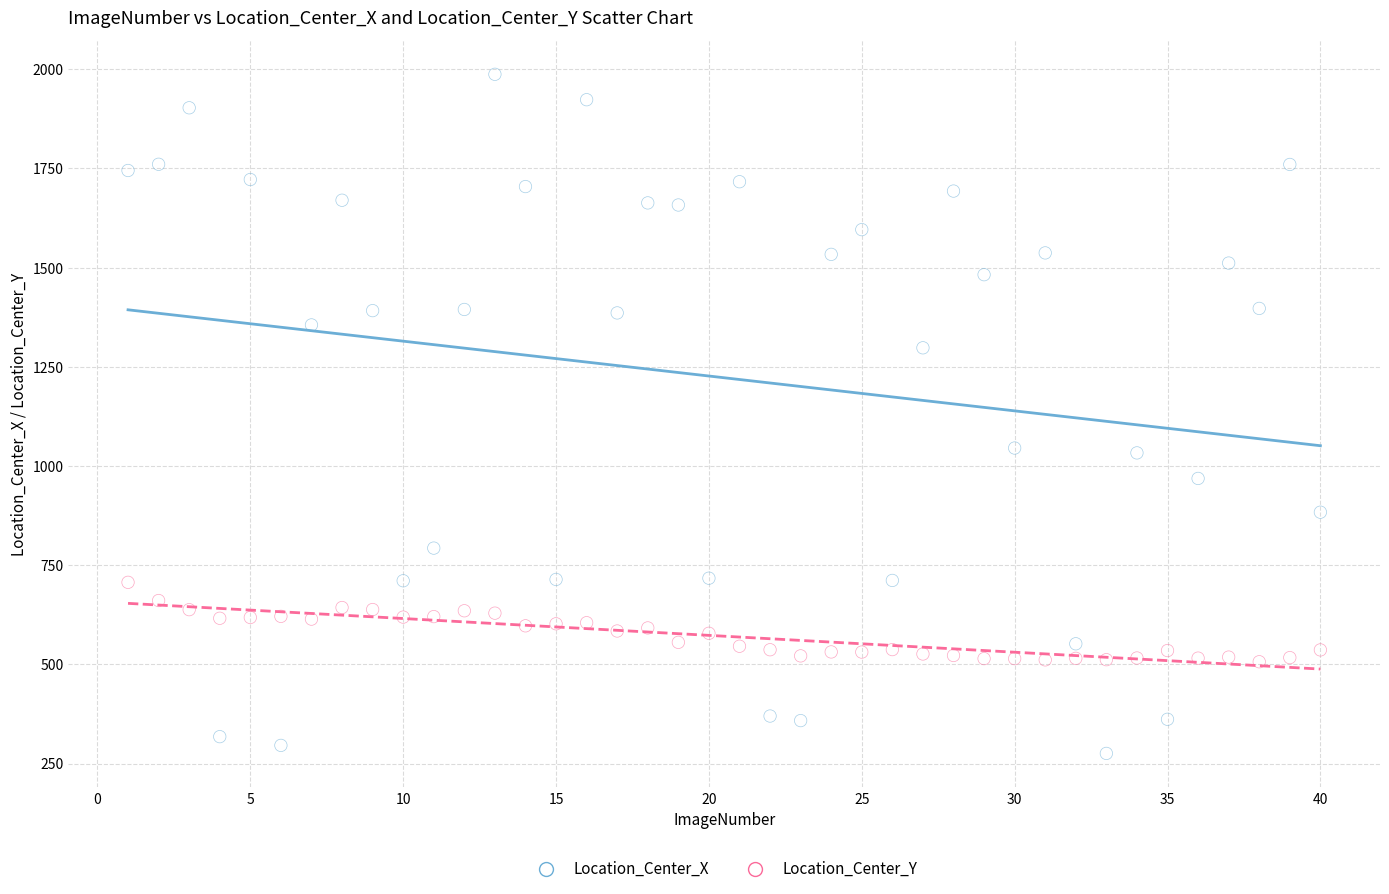

What is the X range (max minus min) for the scatter plot?

39.0